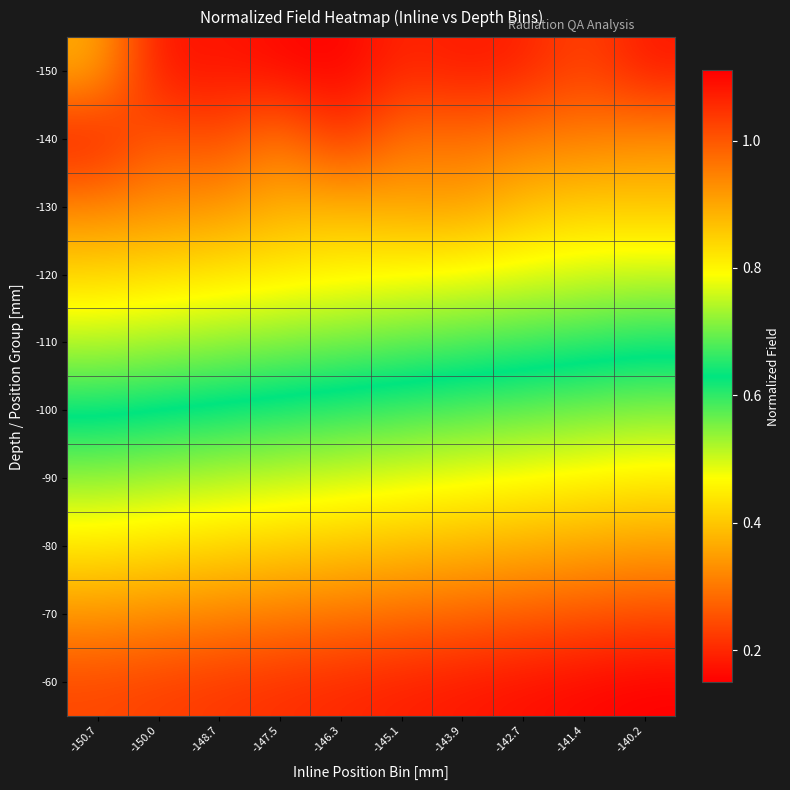

At how many categories does at least one series exceed 0?

10